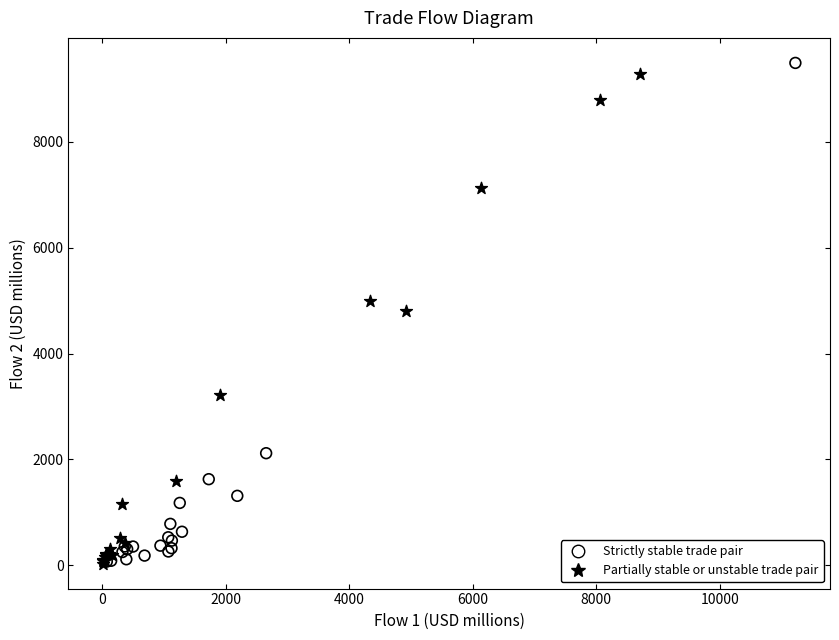

What are all the series names shown in the legend?

Strictly stable trade pair, Partially stable or unstable trade pair